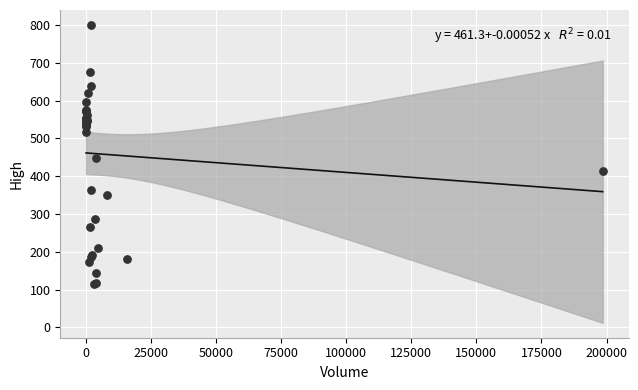

What Y value in the scatter plot is closest to 457?

447.5